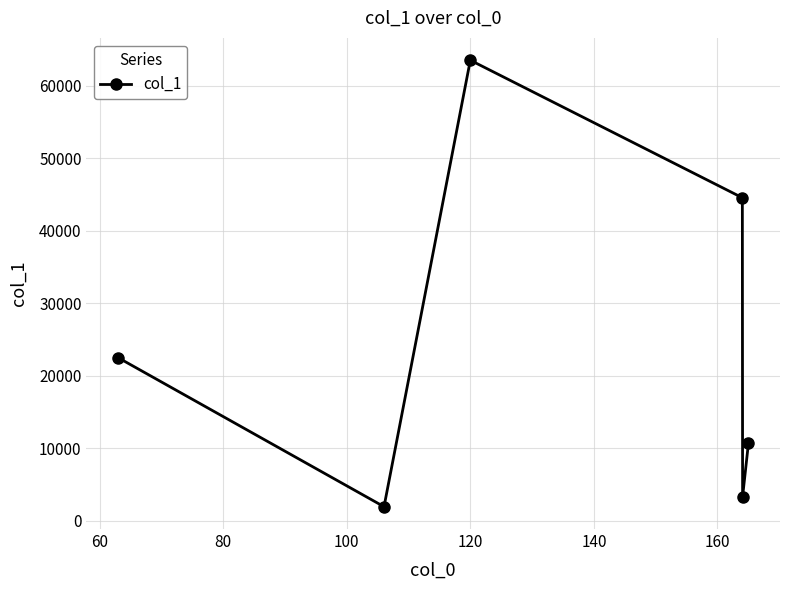

What is the smallest value displayed?

1912.1